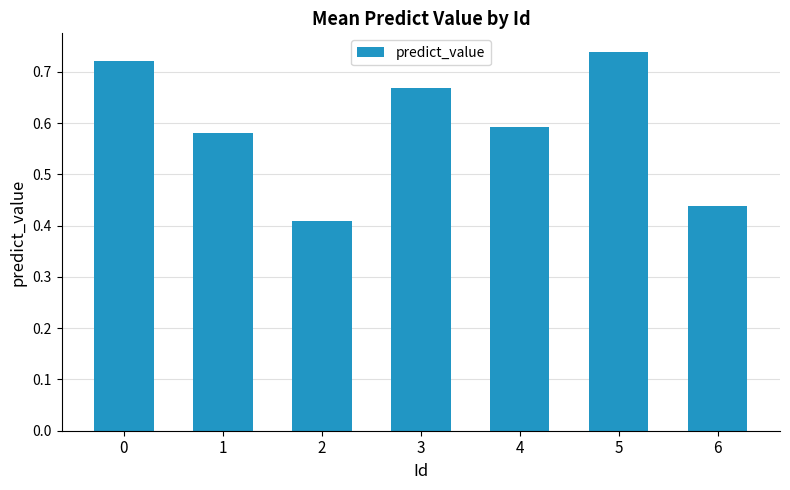

How many values are between 0 and 1?

7